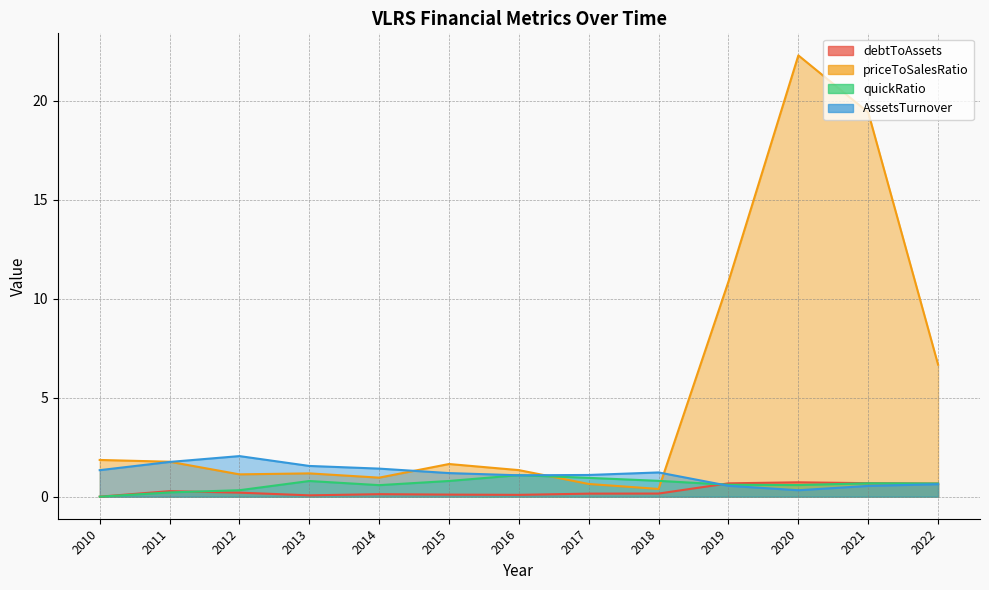

The value of debtToAssets at 2019 is 0.7. True or false?

True